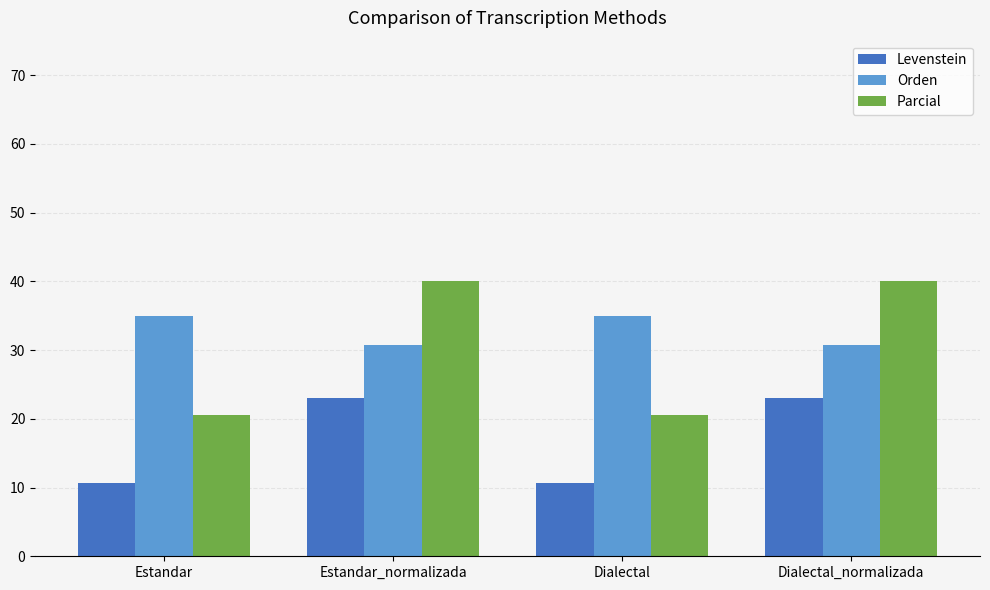

At how many categories does at least one series exceed 21?

4